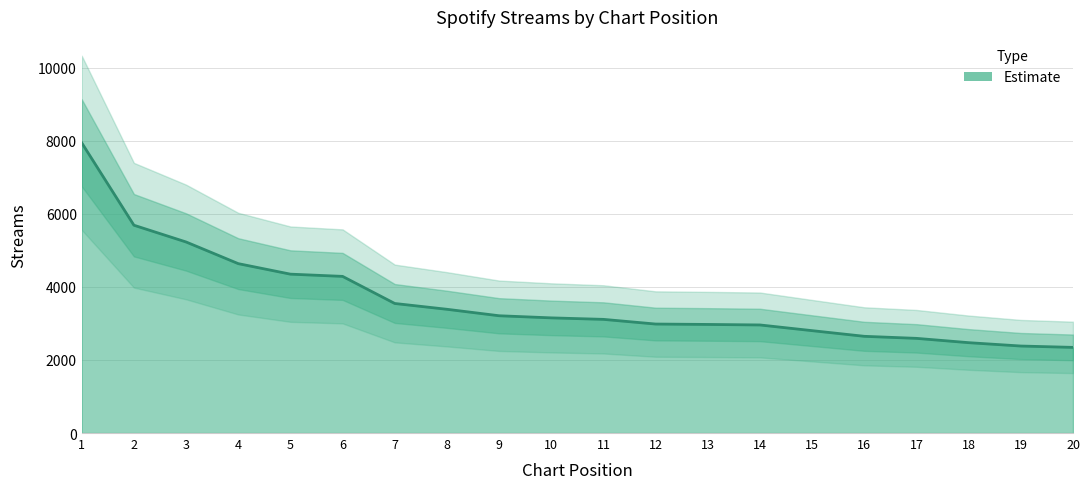

What value does the data have at 17?

2592